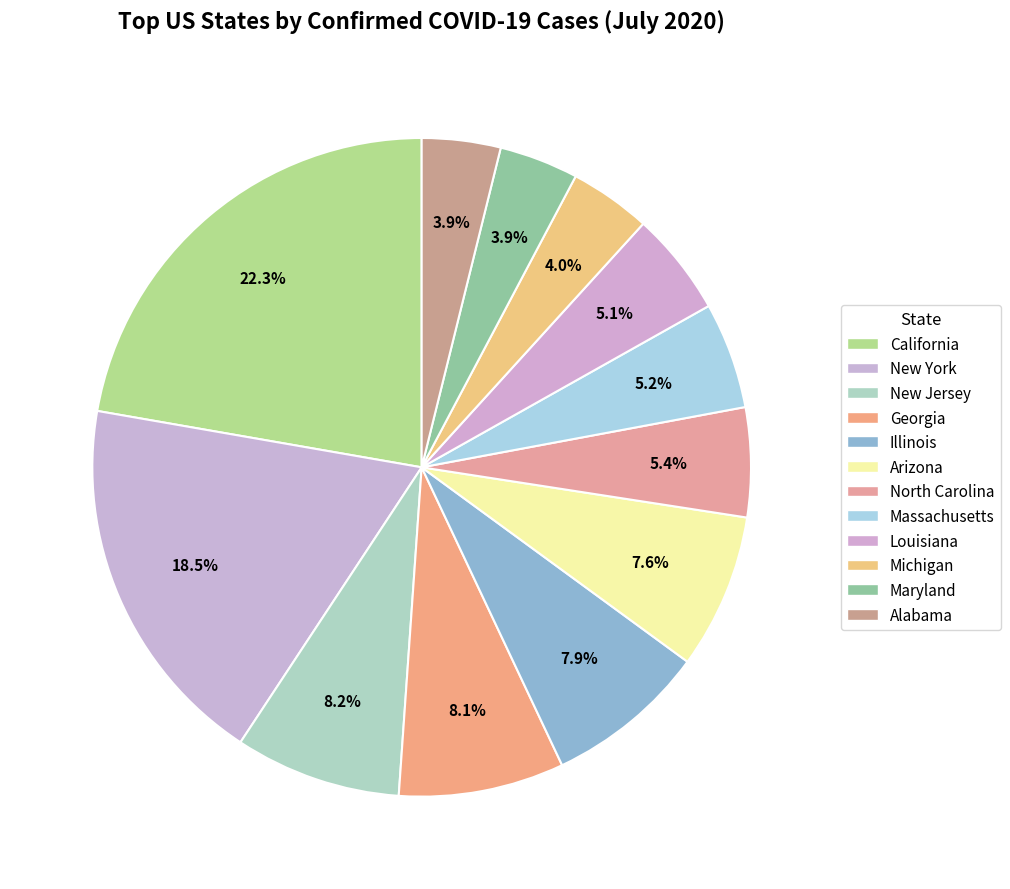

To the nearest percent, what is the difference between the New Jersey and Louisiana slice percentages?

3%